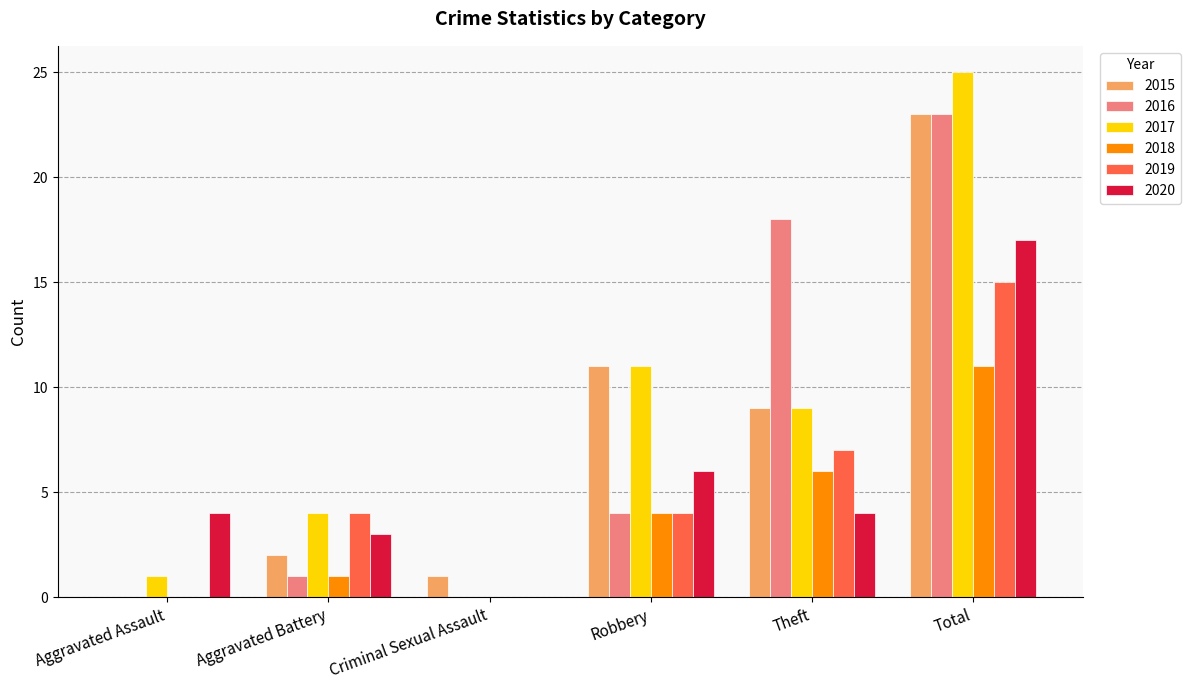

What is the maximum value shown in the chart?

25